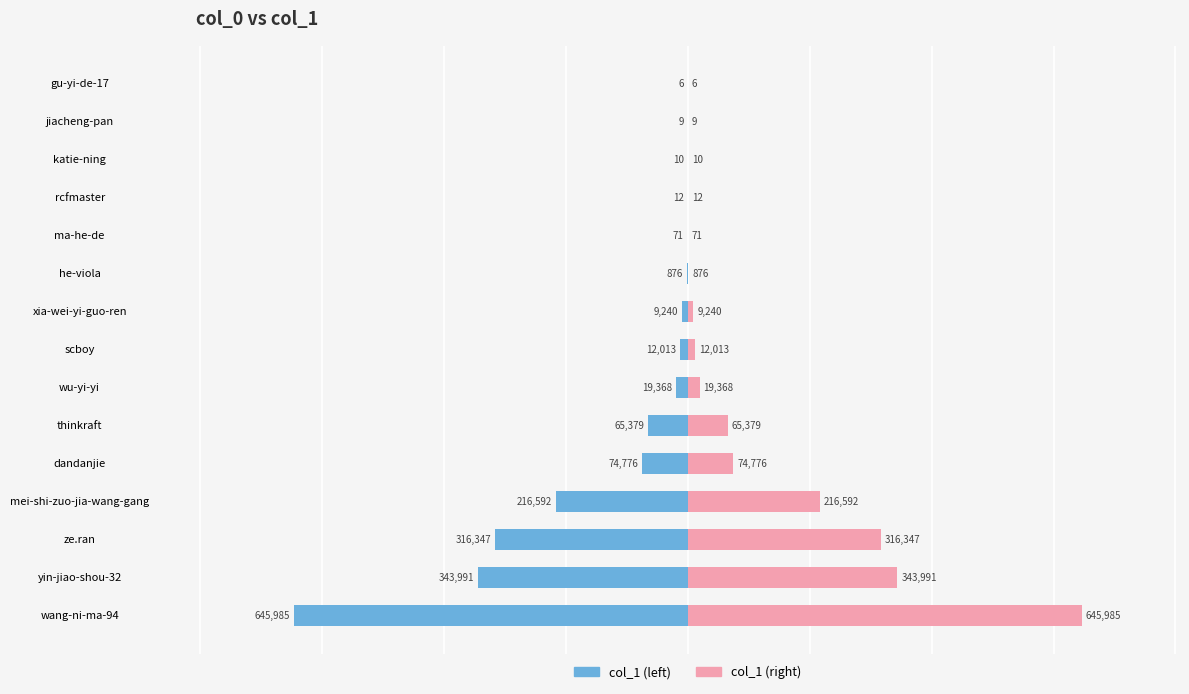

What is the difference between the second highest and minimum values in the col_1 (right) series?

343985